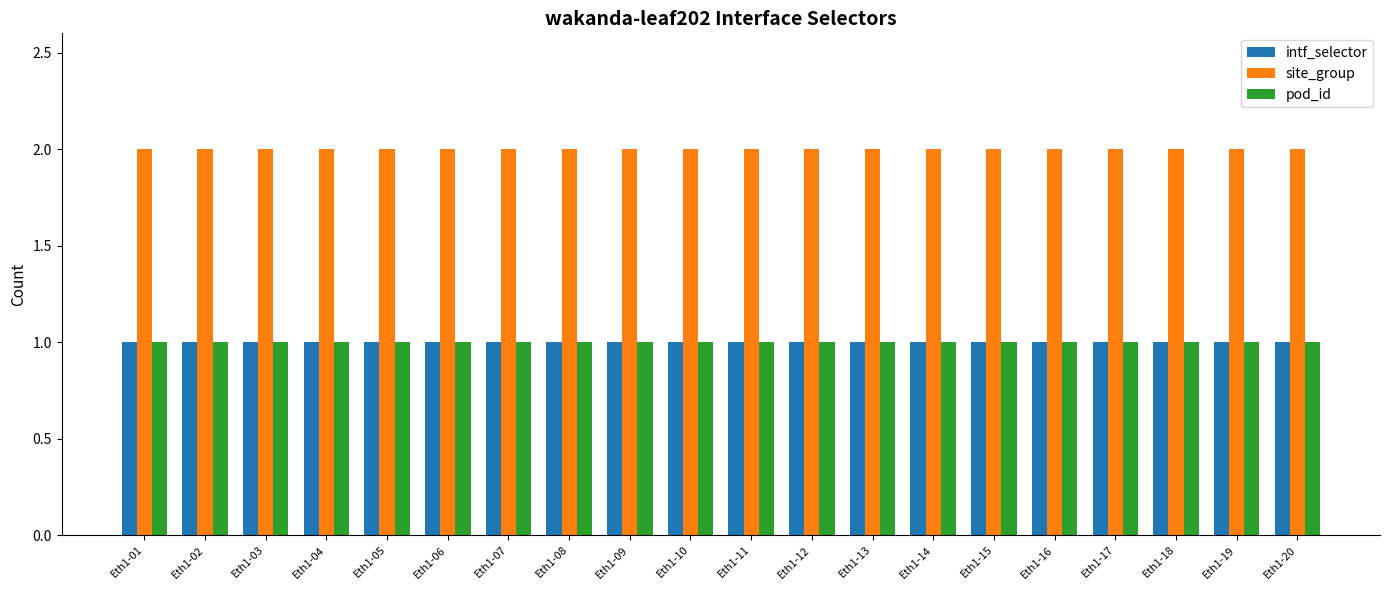

What is the spread (max minus min) of values at Eth1-12?

1